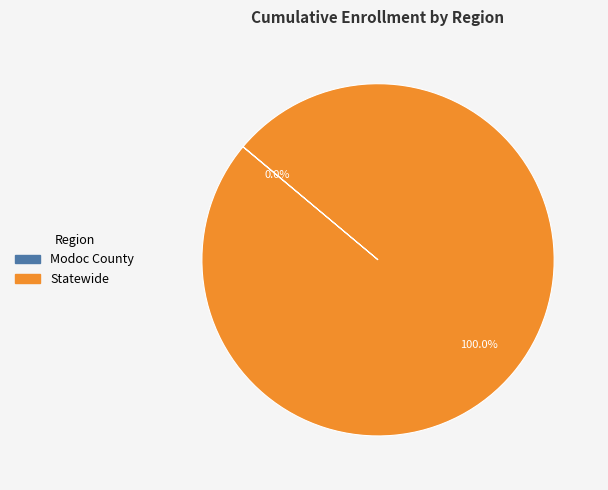

Which category has the biggest portion of the pie?

Statewide